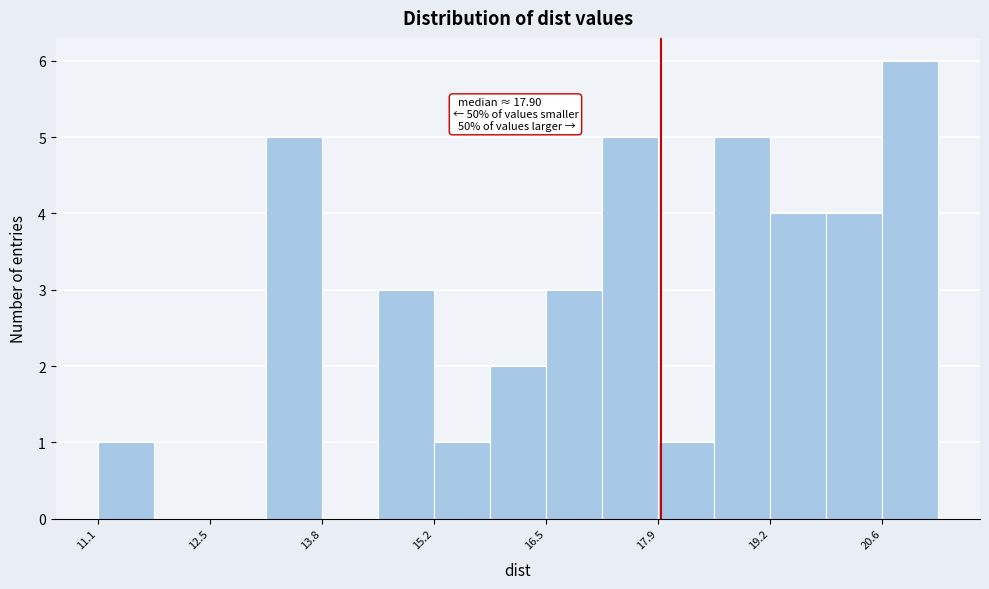

Around what value on the x-axis is the tallest bar? Give the approximate position of its centre, as read against the axis.

21.0